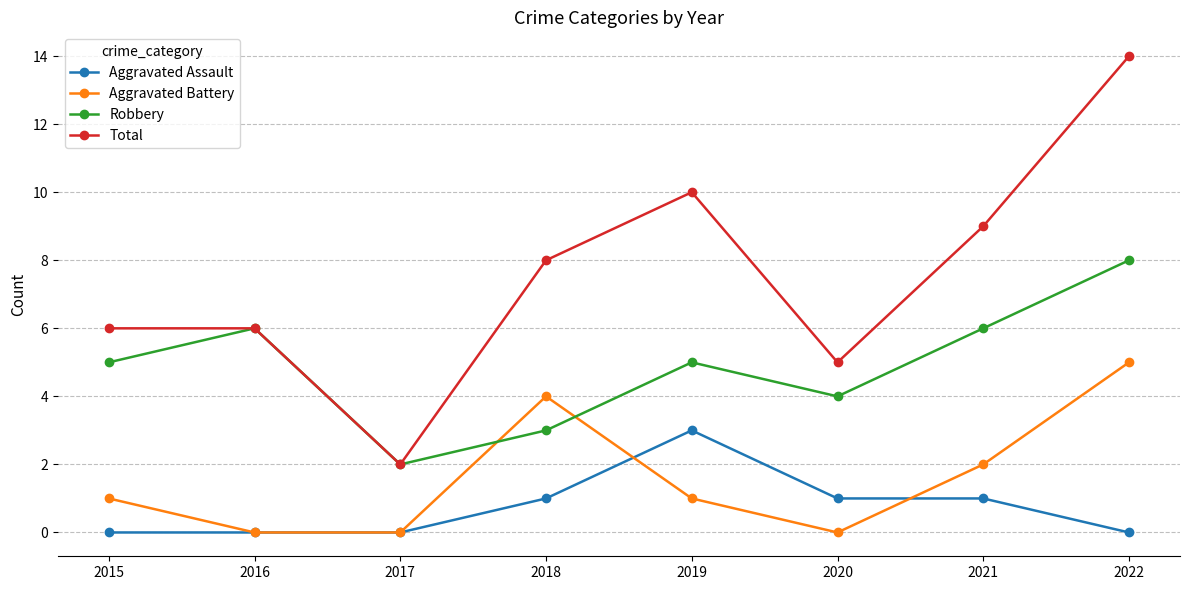

Reading right to left, what are all the values shown in this chart?

Aggravated Assault: 2022=0	2021=1	2020=1	2019=3	2018=1	2017=0	2016=0	2015=0
Aggravated Battery: 2022=5	2021=2	2020=0	2019=1	2018=4	2017=0	2016=0	2015=1
Robbery: 2022=8	2021=6	2020=4	2019=5	2018=3	2017=2	2016=6	2015=5
Total: 2022=14	2021=9	2020=5	2019=10	2018=8	2017=2	2016=6	2015=6